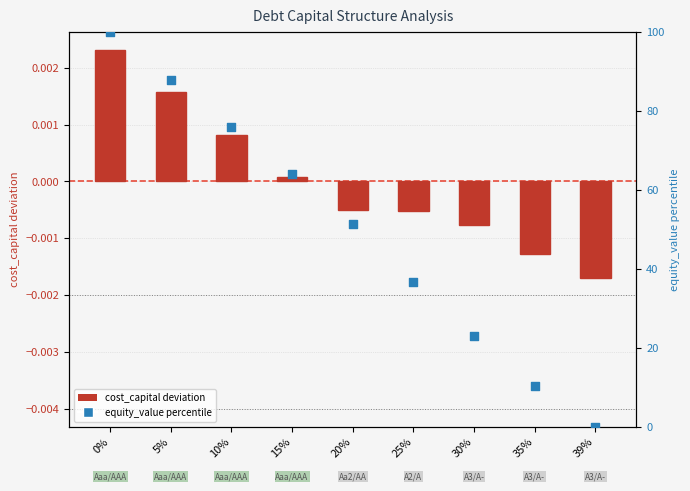

Is the value of equity_value (percentile) at 25% greater than the value of cost_capital deviation at 25%?

Yes